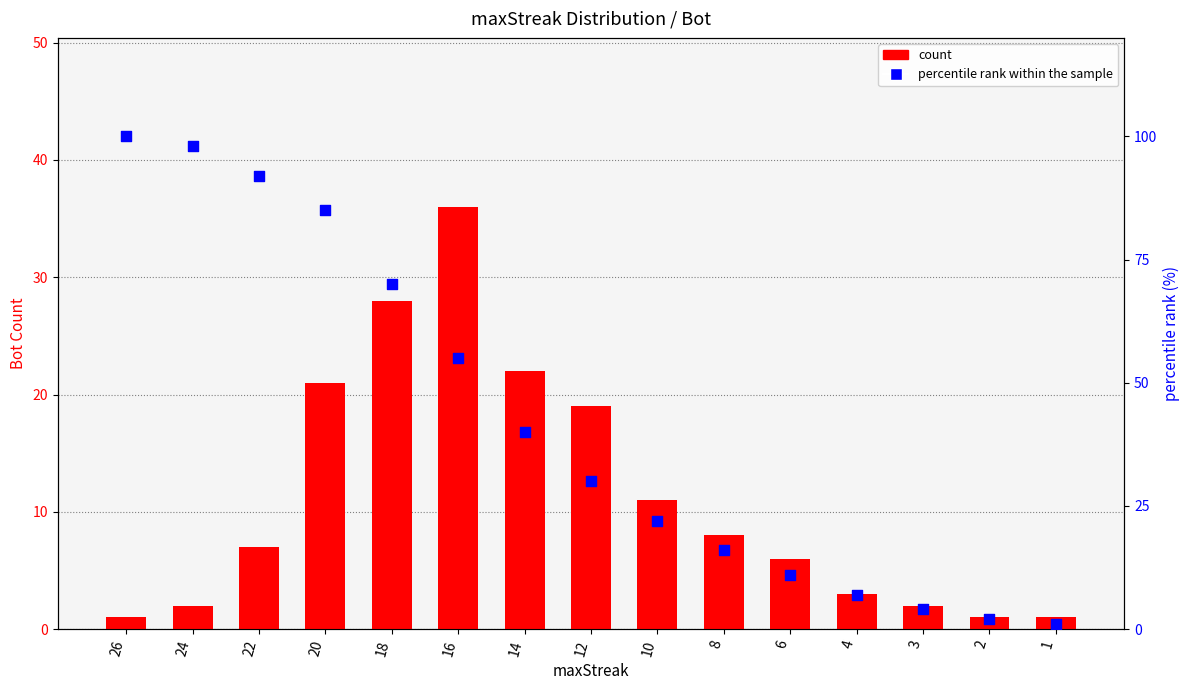

Is the value of Bot Count at 22 greater than the value of percentile rank within sample at 3?

Yes